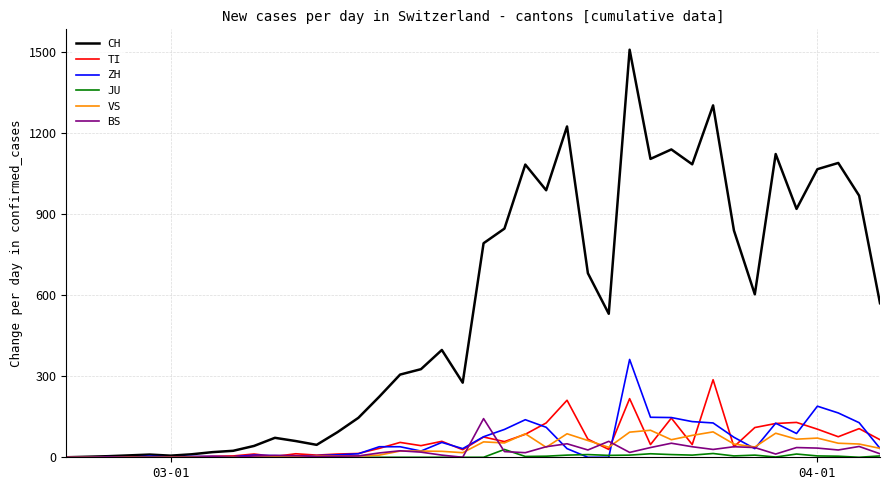

What is the greatest value displayed?

1508